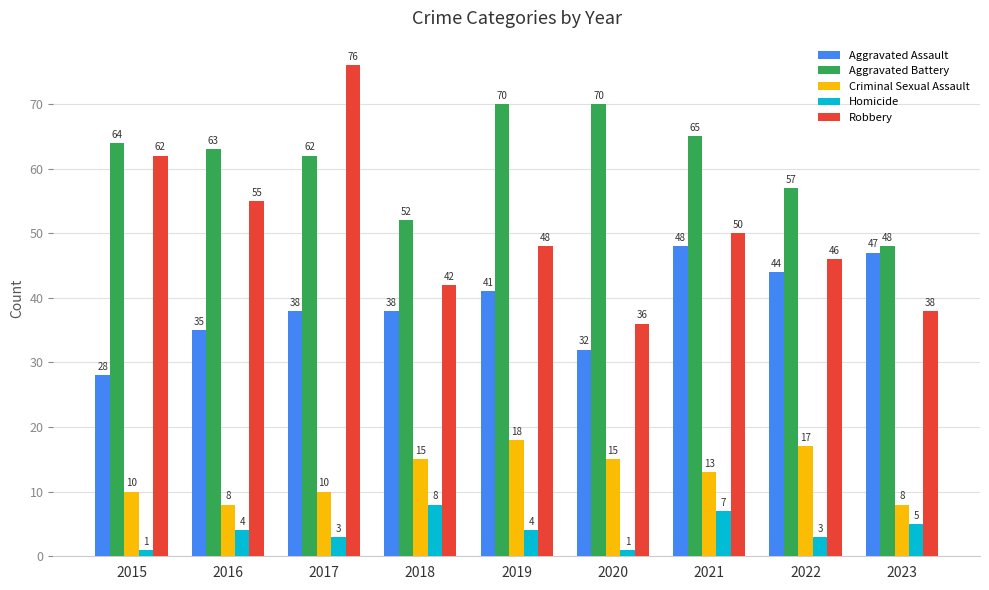

What is the difference between the Homicide values at 2016 and 2022?

1